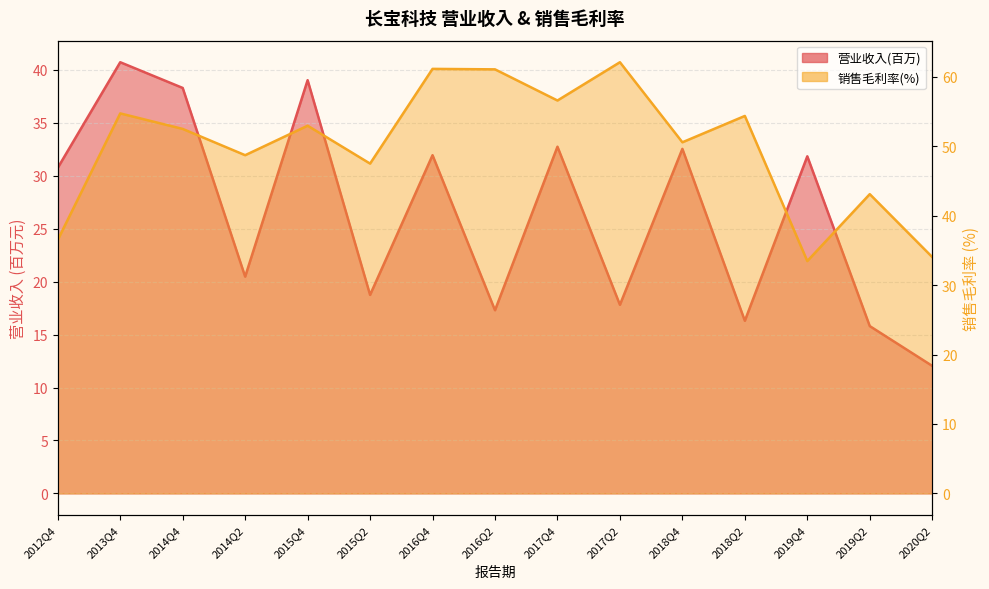

What is the sum of all TOTAL_OPERATE_INCOME values?

396.5